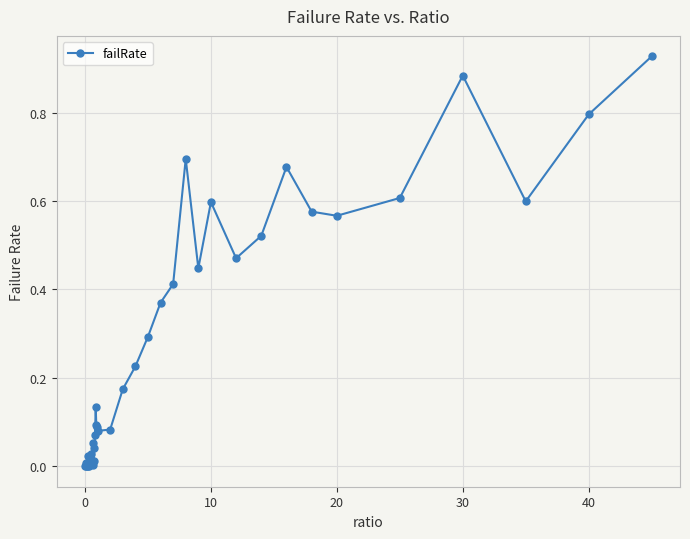

What is the sum of all values?

10.6